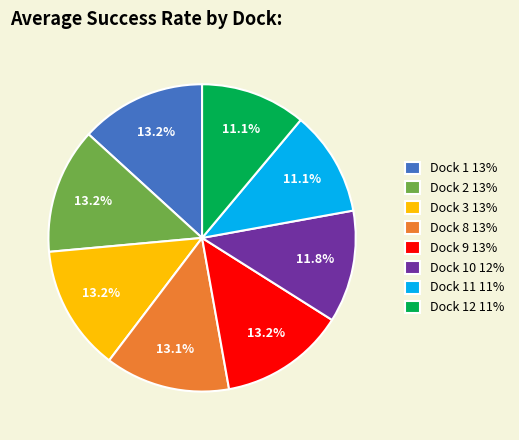

Is Dock 11 11% the majority of the pie?

No